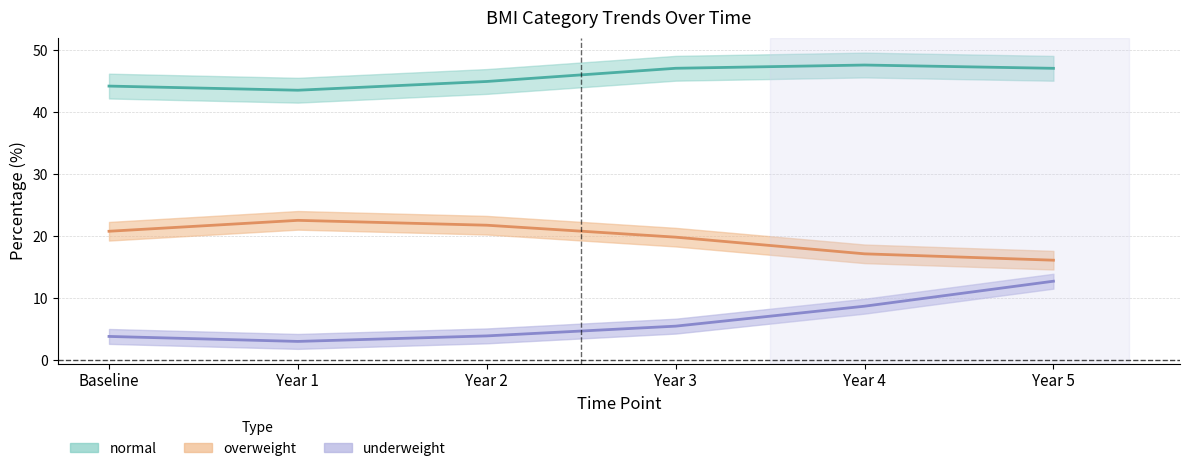

Which series has the largest total across all categories?

normal